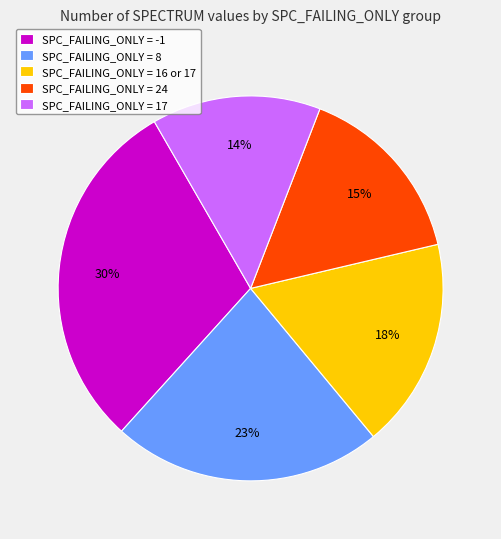

Is it true that SPC_FAILING_ONLY = 8 is 23% of the pie?

True